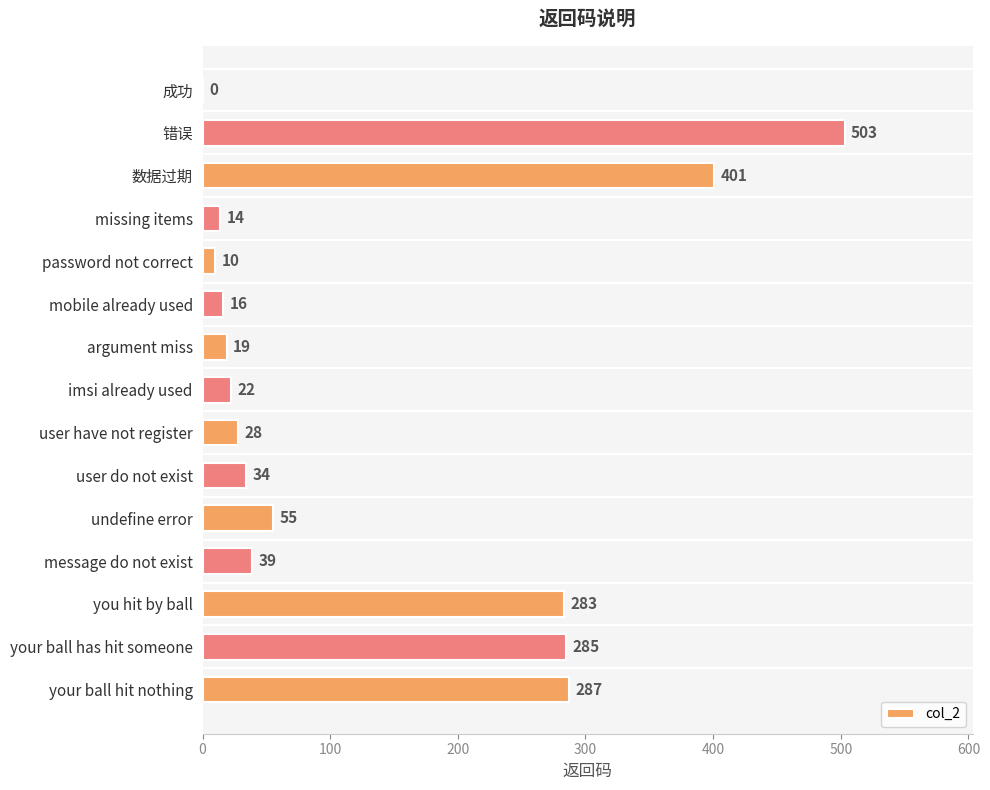

How many distinct data groups are displayed?

1